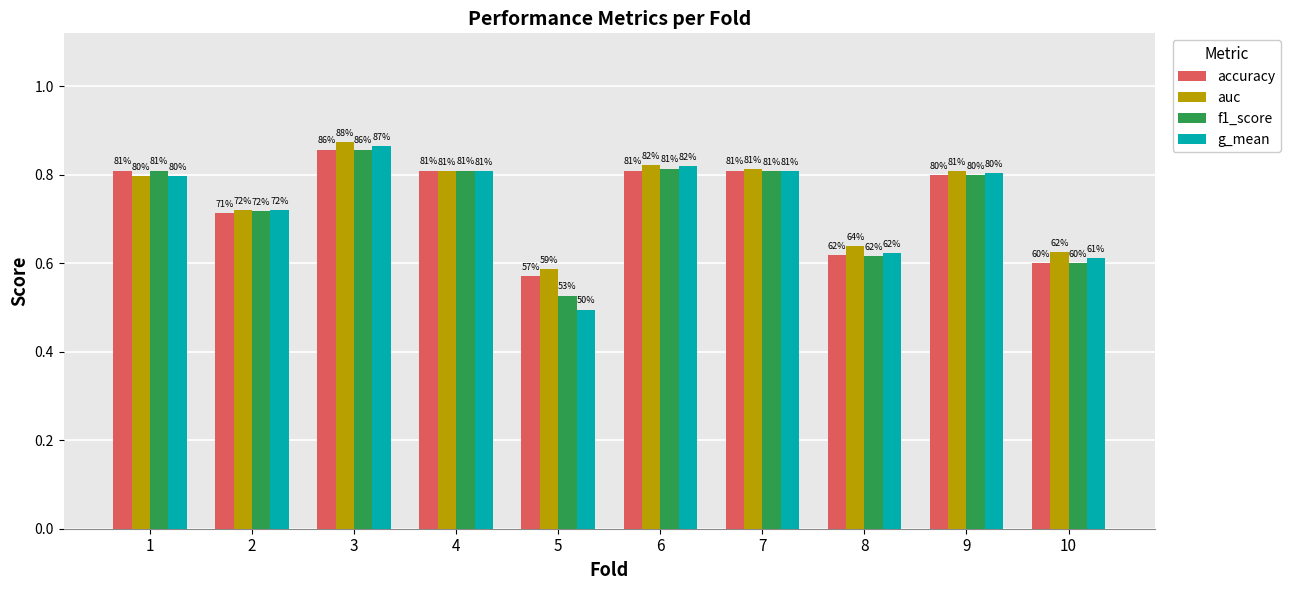

What are all the series names shown in the legend?

accuracy, auc, f1_score, g_mean